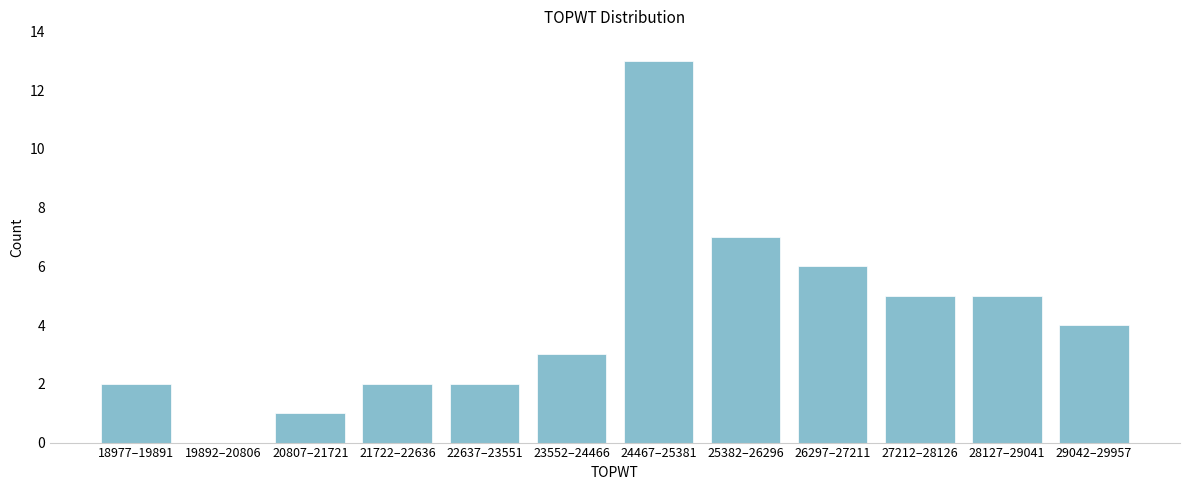

Reading left to right, what are all the values shown in this chart?

18977–19891=2	19892–20806=0	20807–21721=1	21722–22636=2	22637–23551=2	23552–24466=3	24467–25381=13	25382–26296=7	26297–27211=6	27212–28126=5	28127–29041=5	29042–29957=4